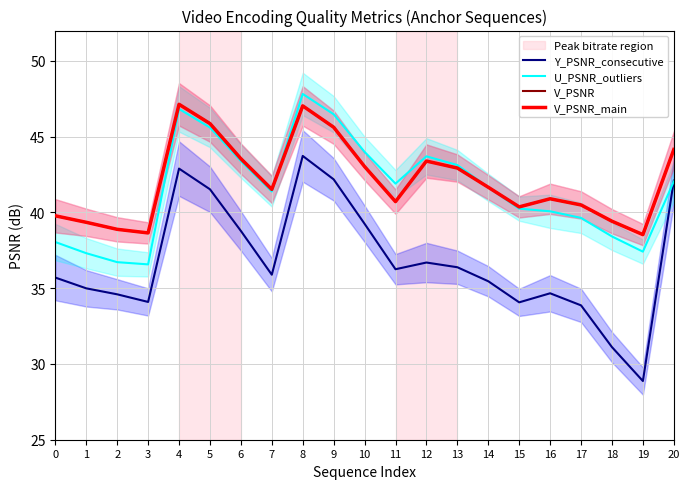

How many lines are shown in the chart?

4